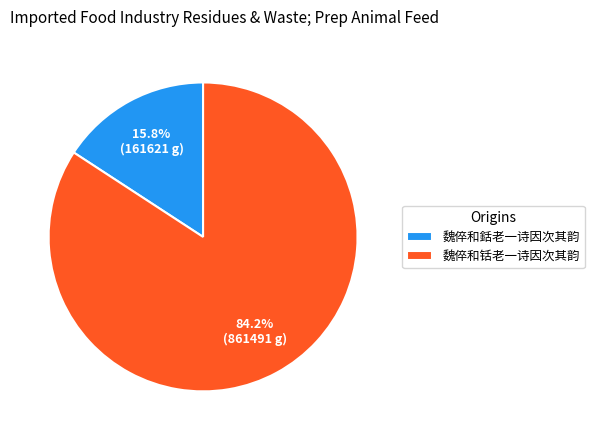

Does 魏倅和铦老一诗因次其韵 account for over 50% of the chart?

Yes